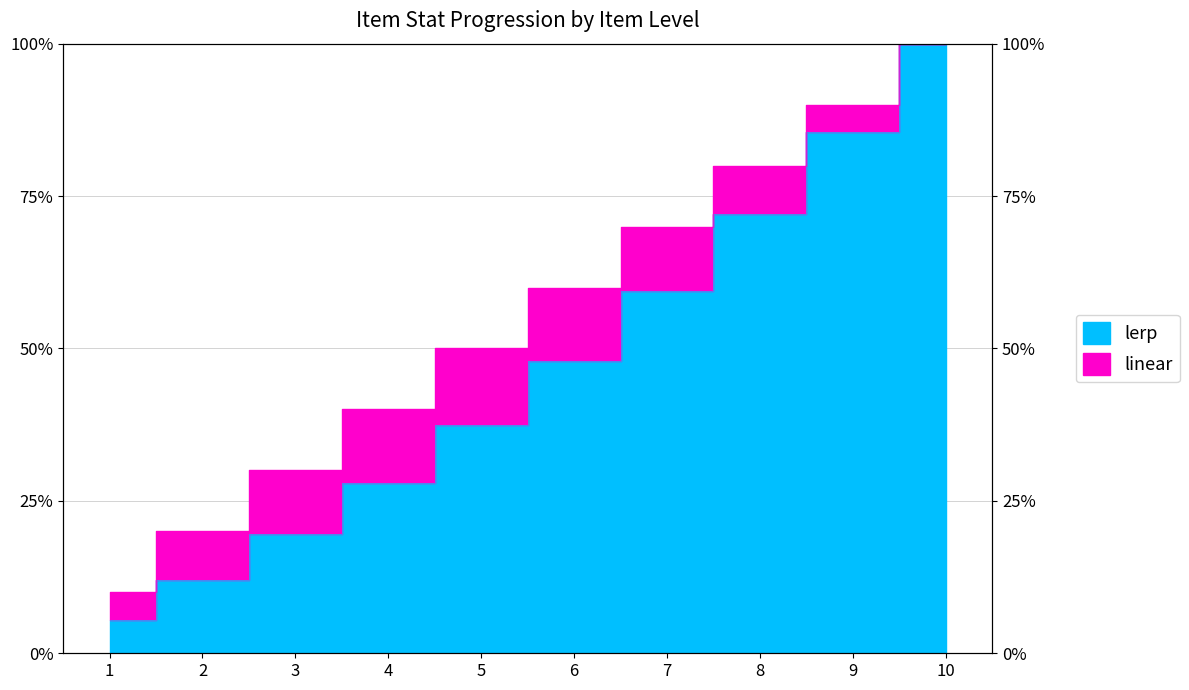

True or false: linear and lerp intersect in this chart.

False